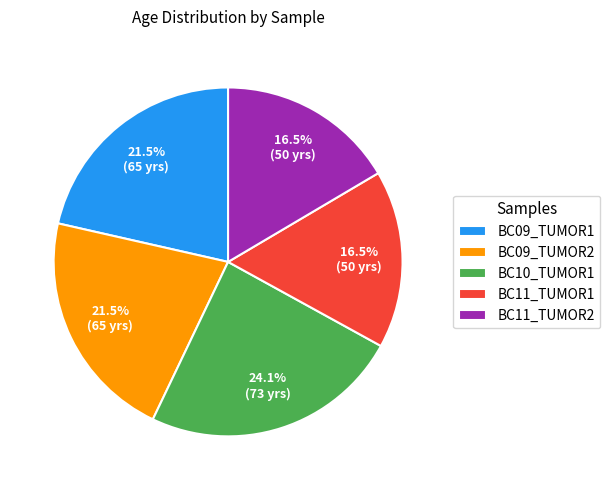

What is the ratio of the value at BC10_TUMOR1 to the value at BC09_TUMOR2?

1.1